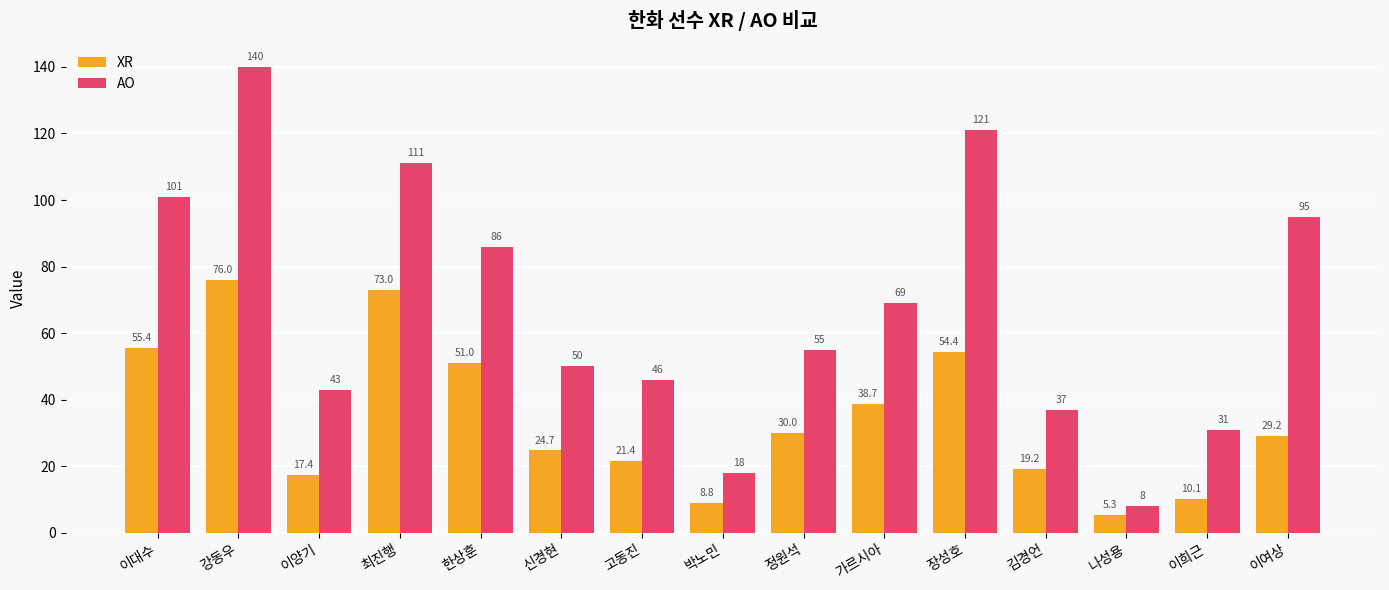

Reading left to right, transcribe all the data shown in this chart.

XR: 이대수=55.4	강동우=76.0	이양기=17.4	최진행=73.0	한상훈=51.0	신경현=24.7	고동진=21.4	박노민=8.8	정원석=30.0	가르시아=38.7	장성호=54.4	김경언=19.2	나성용=5.3	이희근=10.1	이여상=29.2
AO: 이대수=101.0	강동우=140.0	이양기=43.0	최진행=111.0	한상훈=86.0	신경현=50.0	고동진=46.0	박노민=18.0	정원석=55.0	가르시아=69.0	장성호=121.0	김경언=37.0	나성용=8.0	이희근=31.0	이여상=95.0